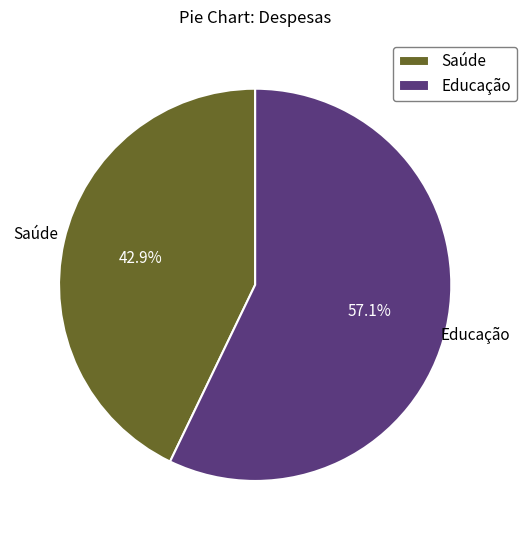

True or false: Saúde accounts for 43% of the total.

True